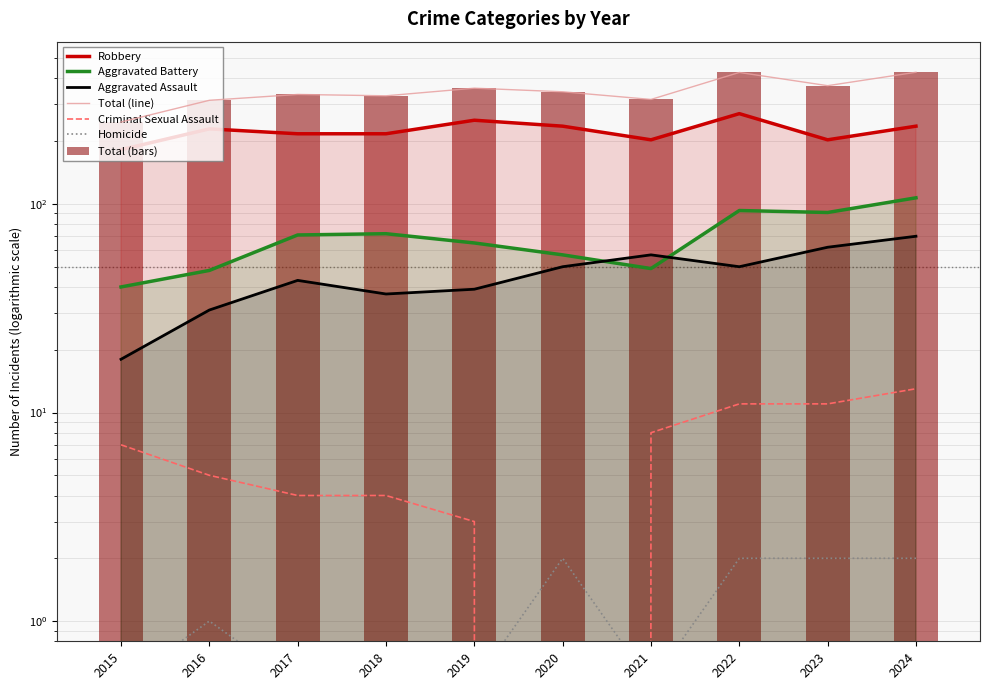

Reading right to left, extract all data points from this chart.

Aggravated Assault: 2024=70.0	2023=62.0	2022=50.0	2021=57.0	2020=50.0	2019=39.0	2018=37.0	2017=43.0	2016=31.0	2015=18.0
Aggravated Battery: 2024=107.0	2023=91.0	2022=93.0	2021=49.0	2020=57.0	2019=65.0	2018=72.0	2017=71.0	2016=48.0	2015=40.0
Criminal Sexual Assault: 2024=13.0	2023=11.0	2022=11.0	2021=8.0	2020=0.0	2019=3.0	2018=4.0	2017=4.0	2016=5.0	2015=7.0
Homicide: 2024=2.0	2023=2.0	2022=2.0	2021=0.5	2020=2.0	2019=0.5	2018=0.5	2017=0.5	2016=1.0	2015=0.5
Robbery: 2024=236.0	2023=203.0	2022=271.0	2021=203.0	2020=236.0	2019=252.0	2018=217.0	2017=217.0	2016=229.0	2015=182.0
Total: 2024=428.0	2023=369.0	2022=427.0	2021=317.0	2020=345.0	2019=359.0	2018=330.0	2017=335.0	2016=314.0	2015=247.0